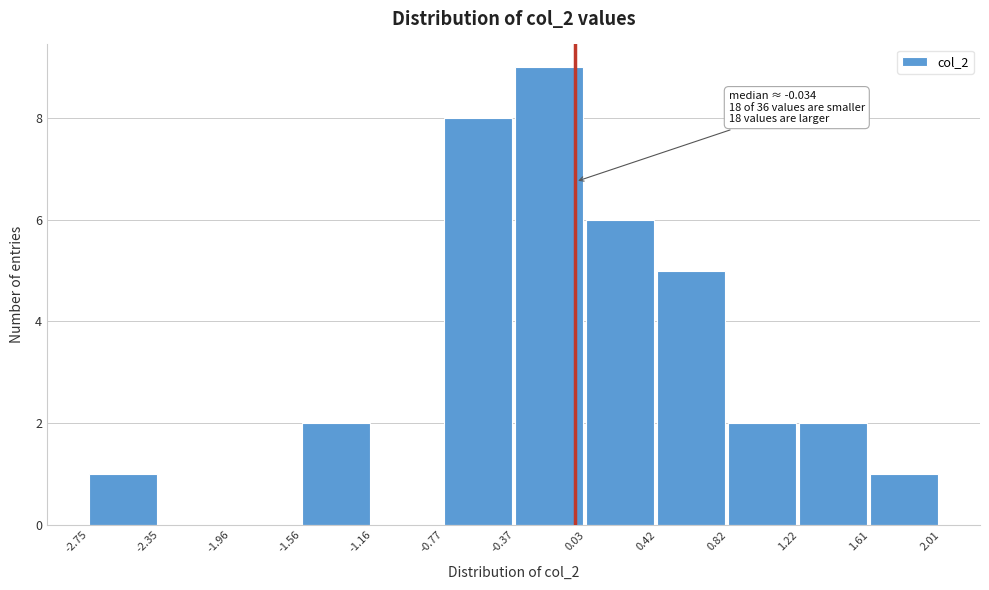

Which range on the x-axis has the tallest bar?

-0.37 to 0.03